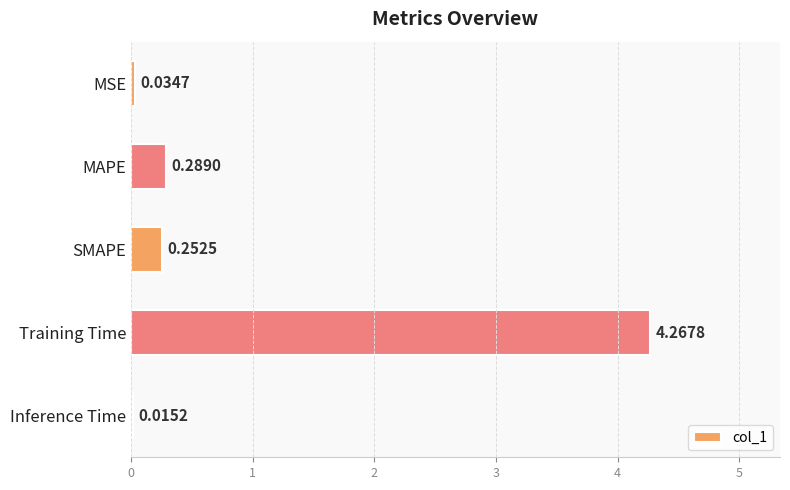

Which has a higher value, SMAPE or MSE?

SMAPE